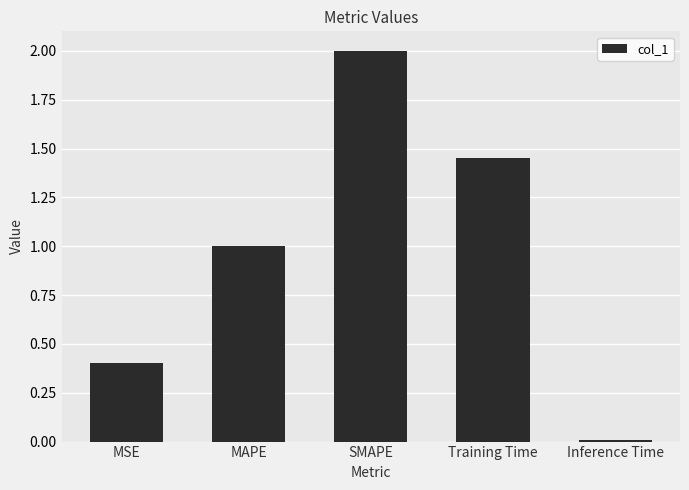

Rank the categories by value from highest to lowest.

SMAPE, Training Time, MAPE, MSE, Inference Time